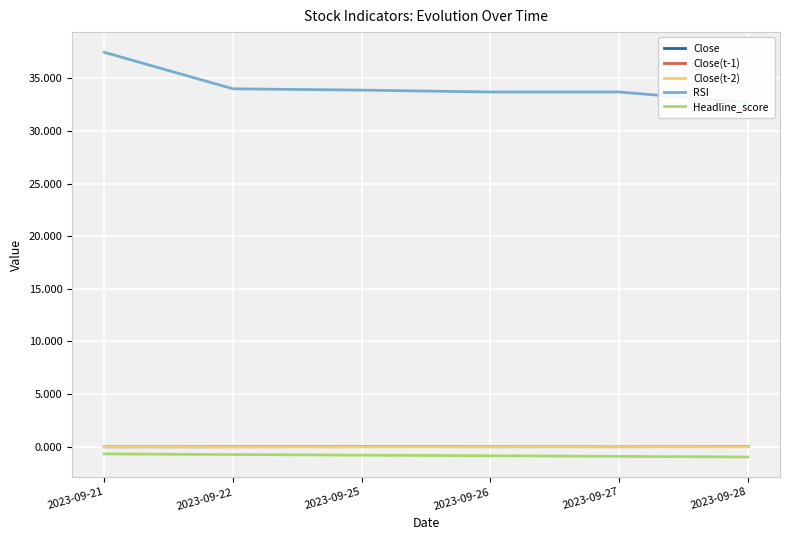

The value of RSI at 2023-09-27 is 33.7. True or false?

True